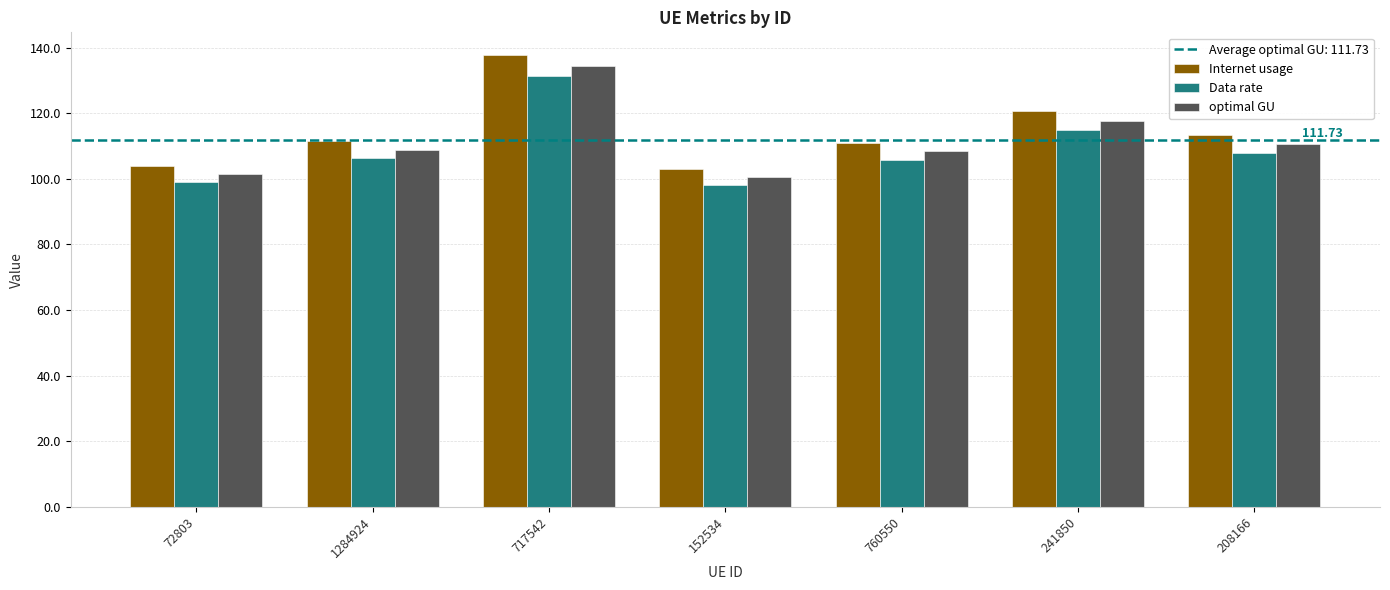

Which category has the highest value across all series?

717542